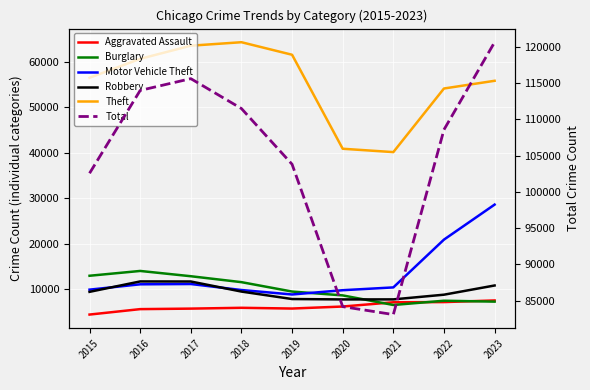

Which label corresponds to the smallest value in the chart?

2015